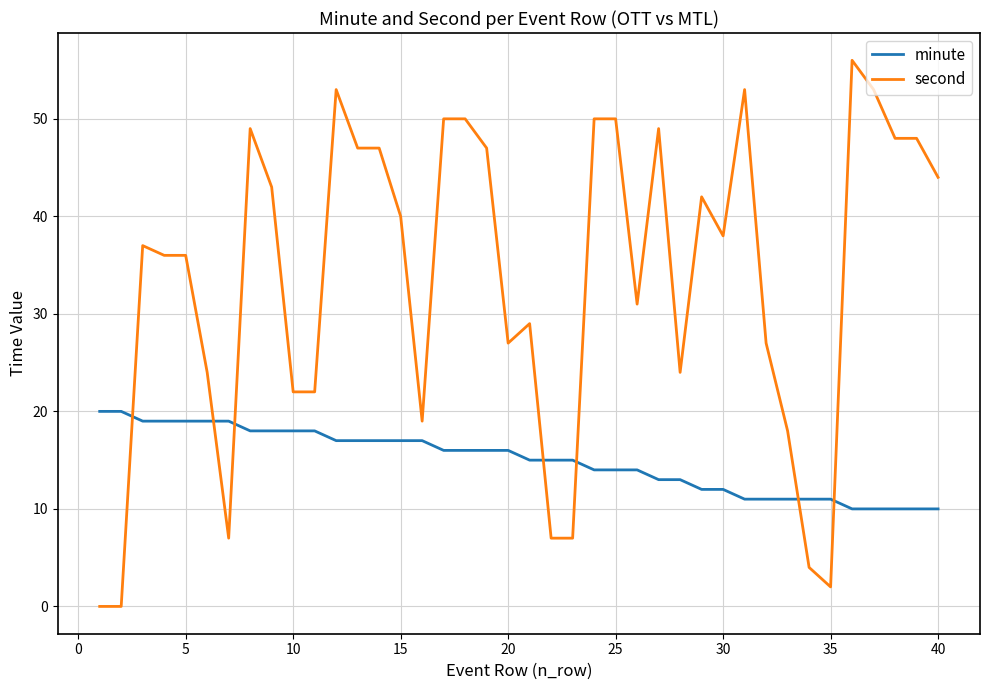

What is the maximum value for minute?

20